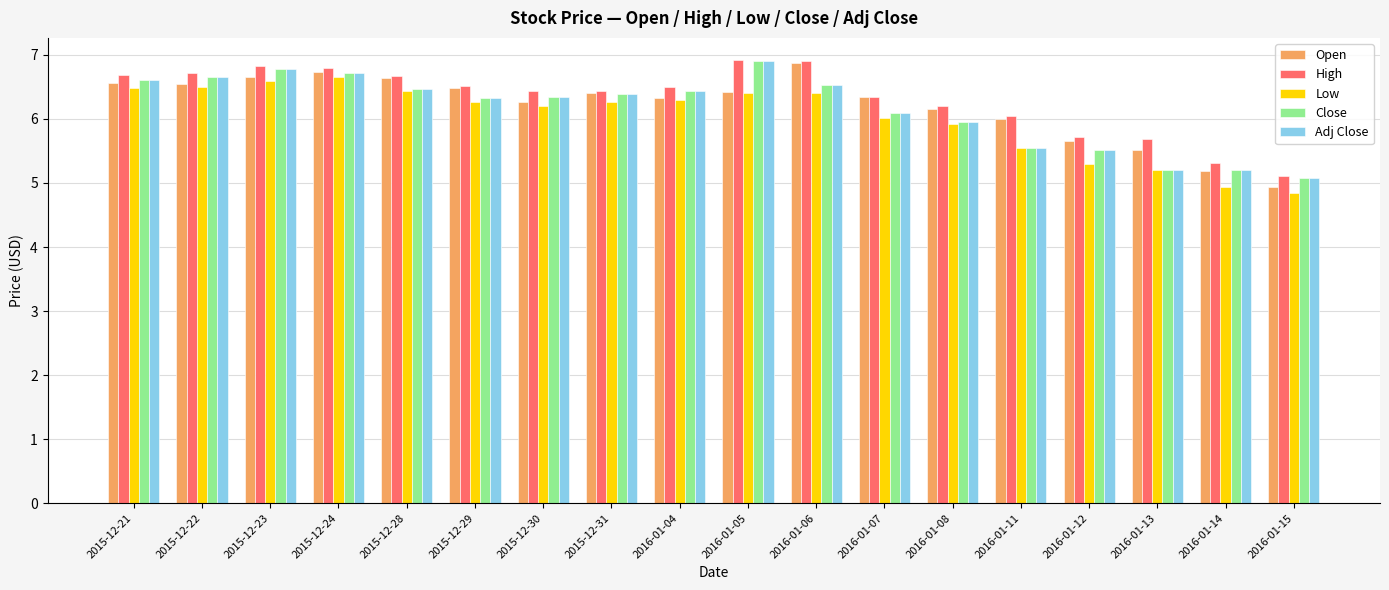

How many bars are there in each group?

5